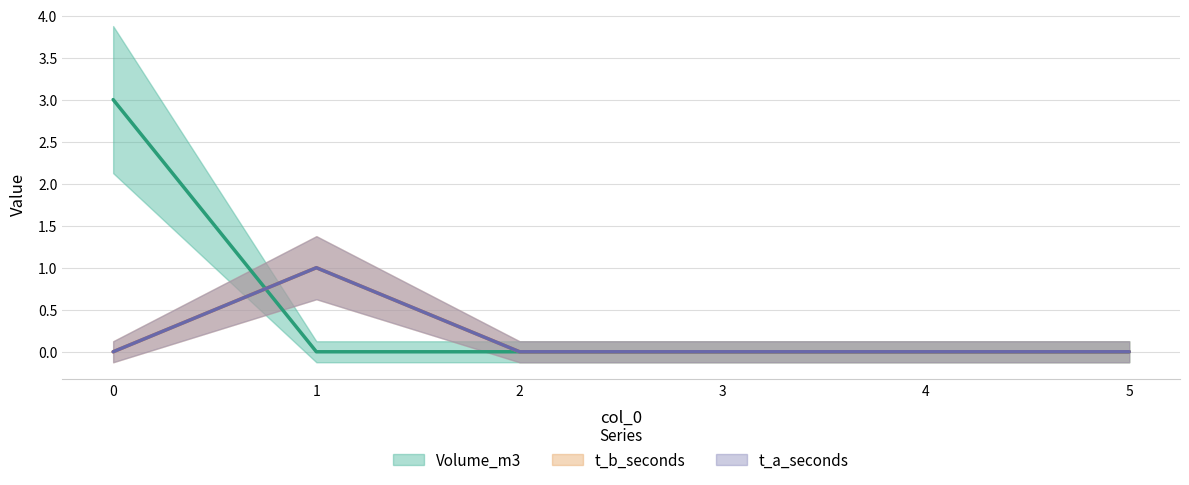

True or false: Volume_m3 has more than 2 interior local peaks.

False